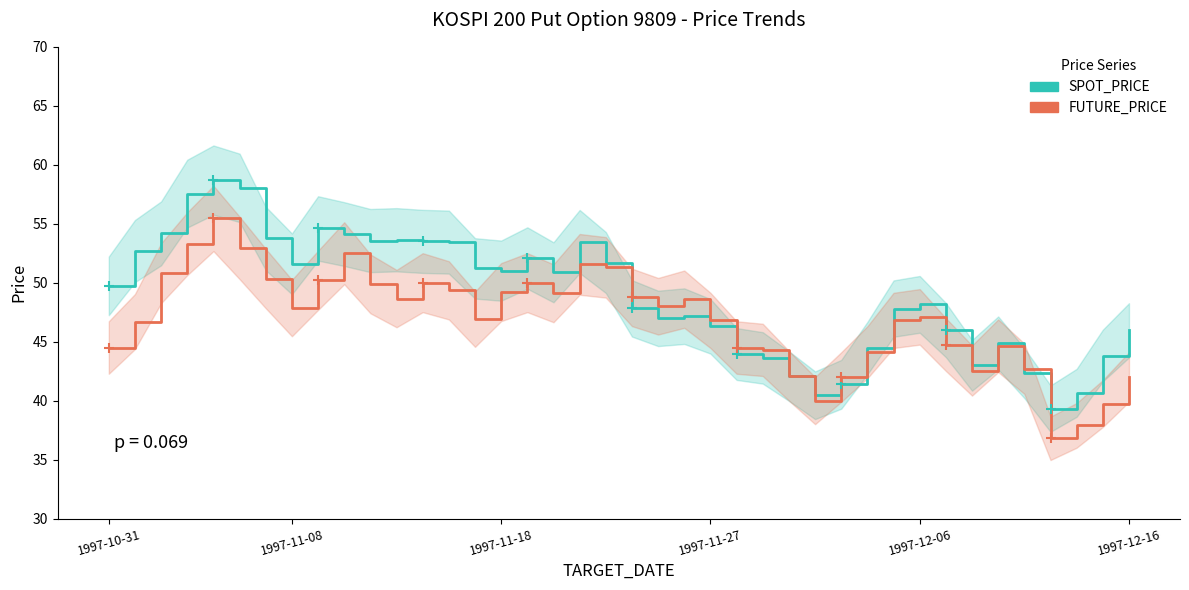

What is the sum of the SPOT_PRICE values at 36 and 23?

85.6